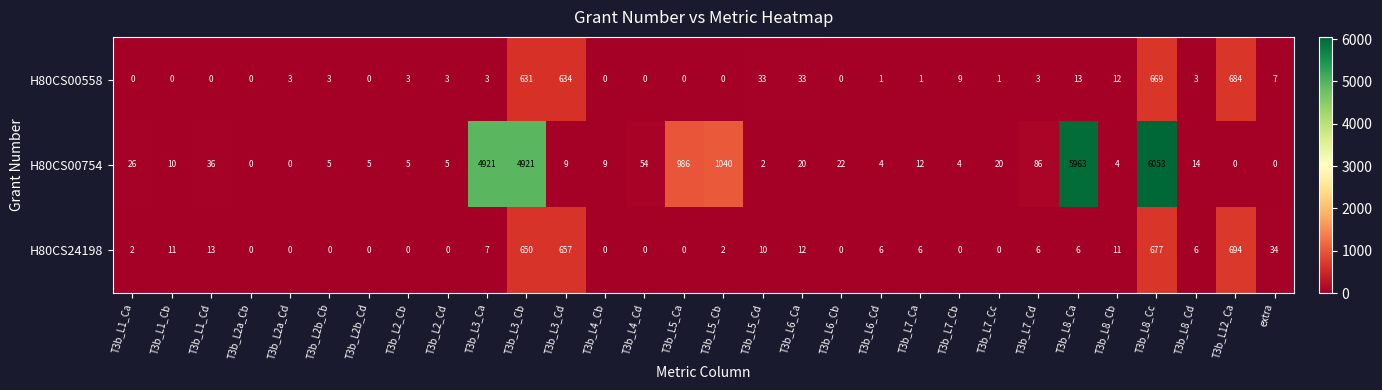

What is the difference between the H80CS00558 values at T3b_L7_Cd and T3b_L5_Cb?

3